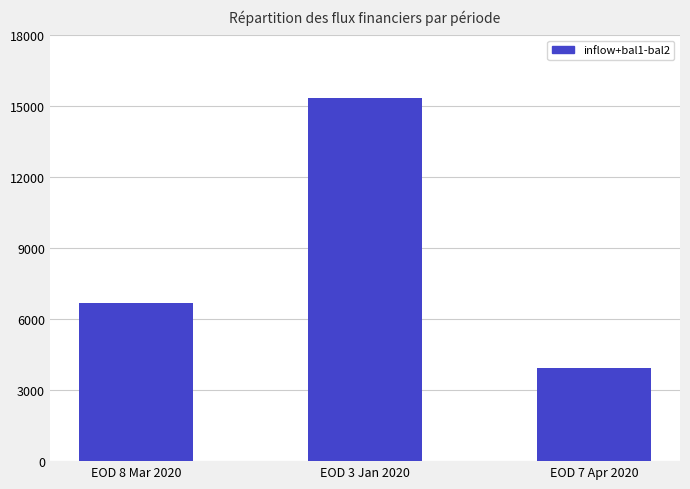

At which label does the data first exceed 6705?

EOD 8 Mar 2020